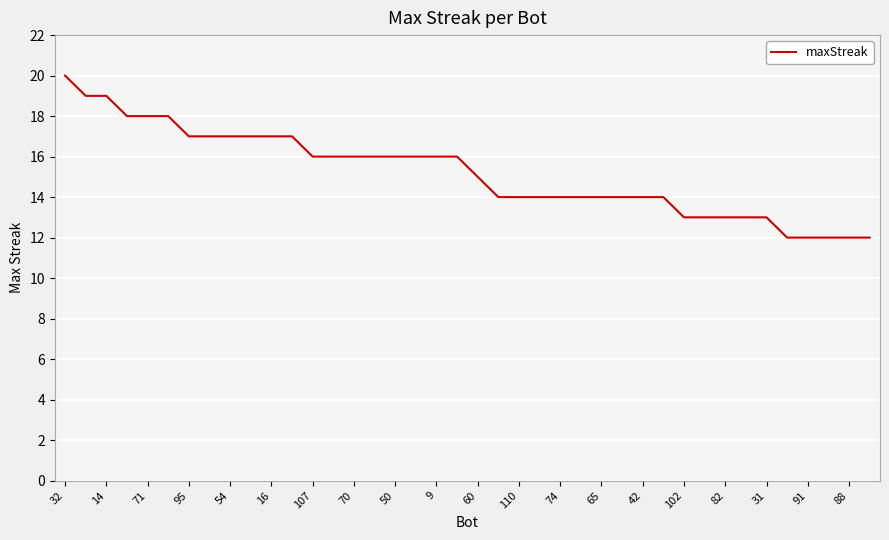

What is the difference between the maximum and minimum values?

8